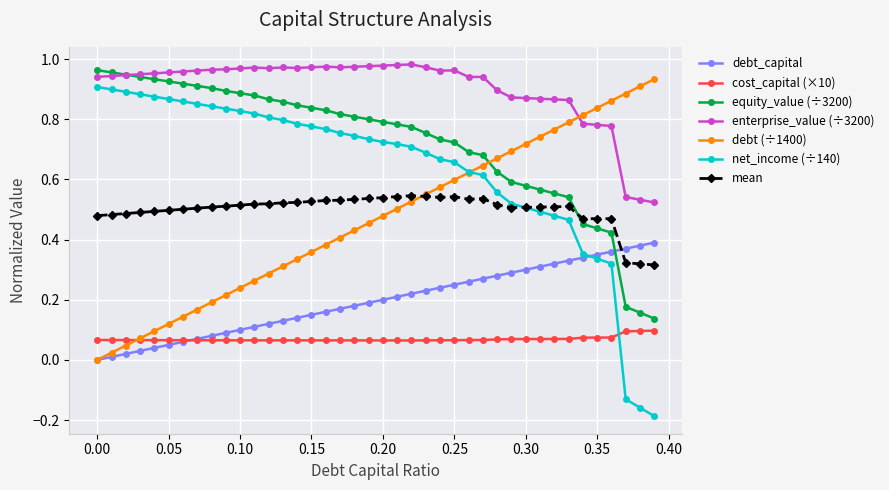

True or false: net_income (÷140) and equity_value (÷3200) intersect in this chart.

False